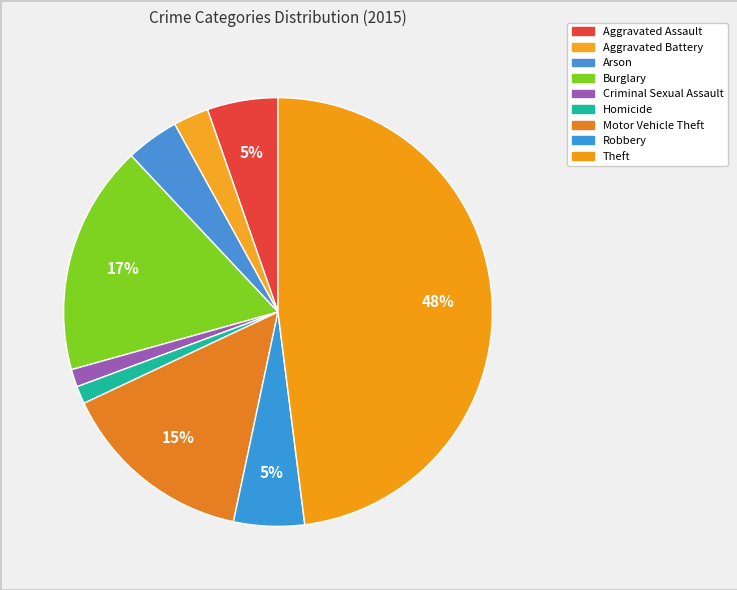

To the nearest percent, what percentage of the pie is Homicide?

1%